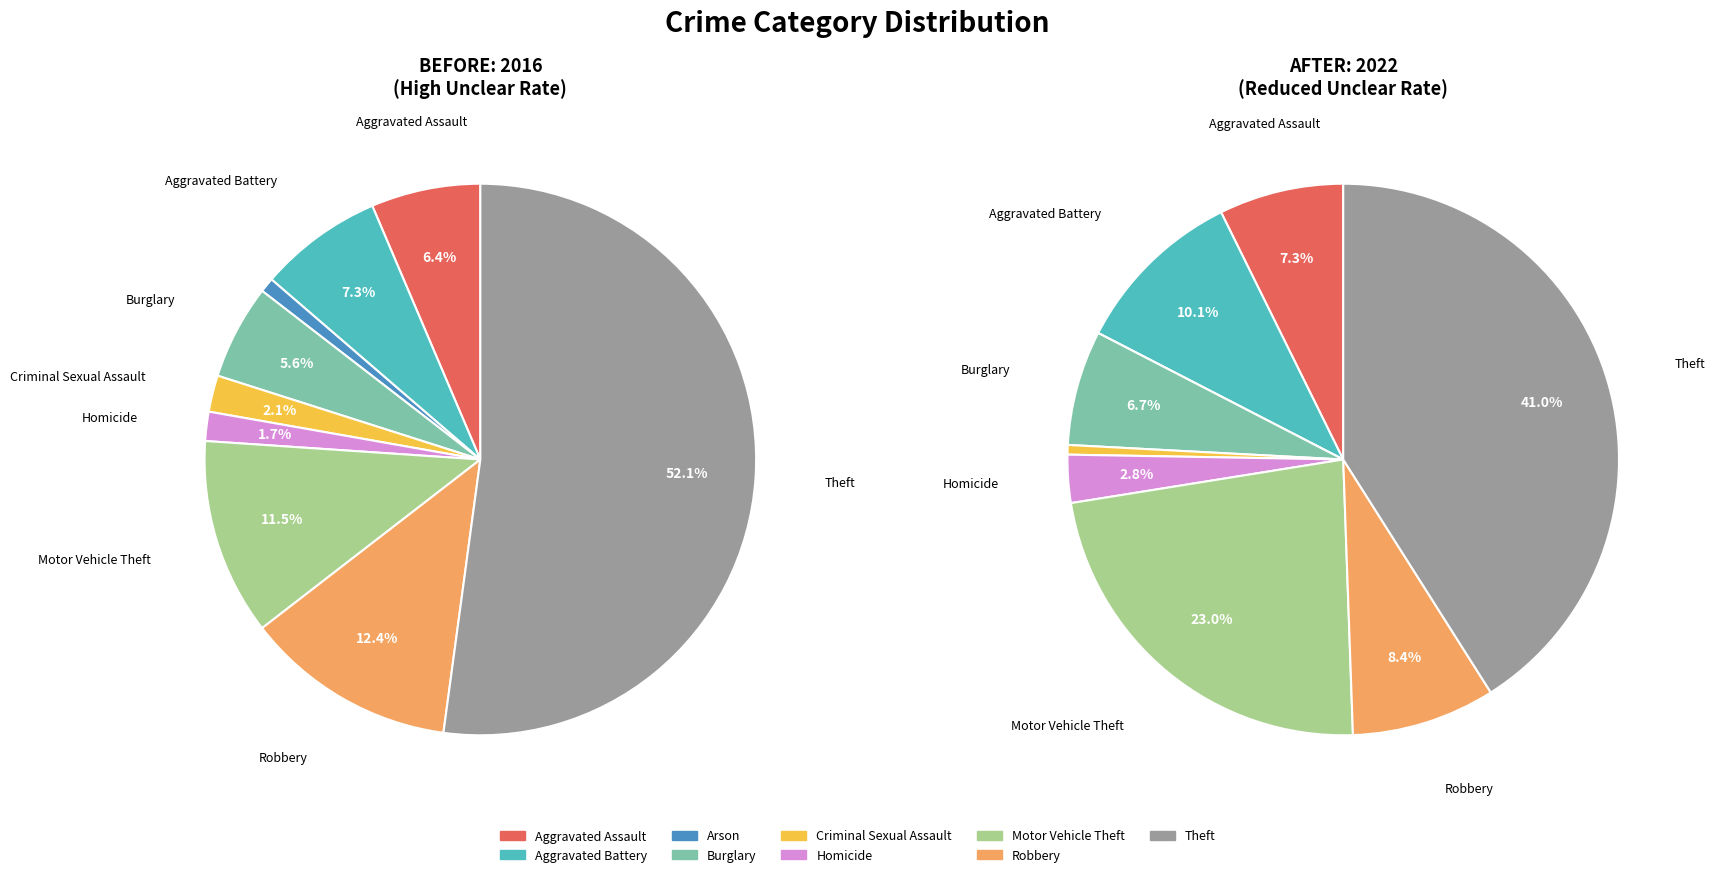

Does Theft represent more than half of the total?

Yes